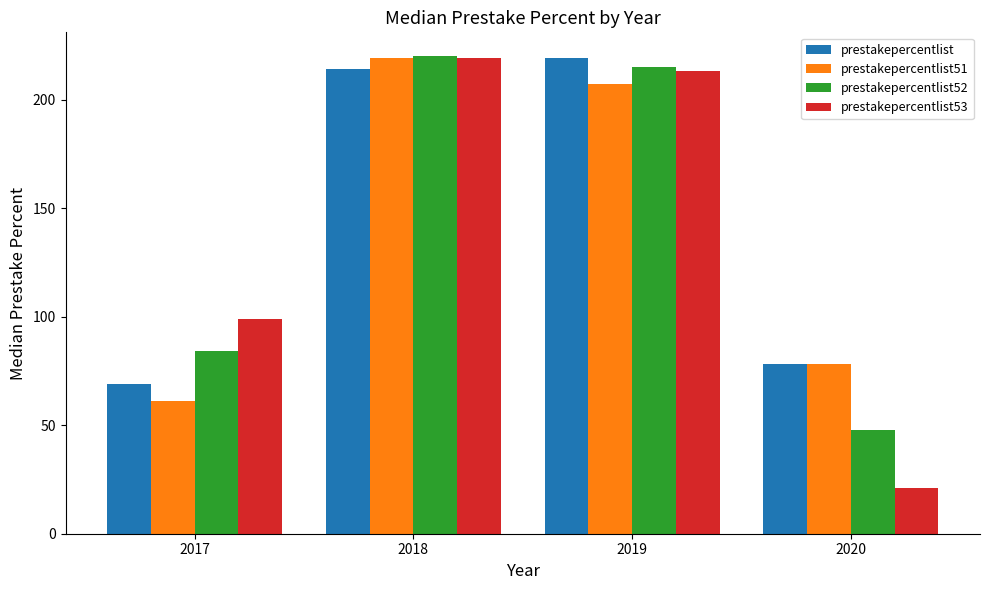

True or false: prestakepercentlist52 has a value of 322 at 2018.

False